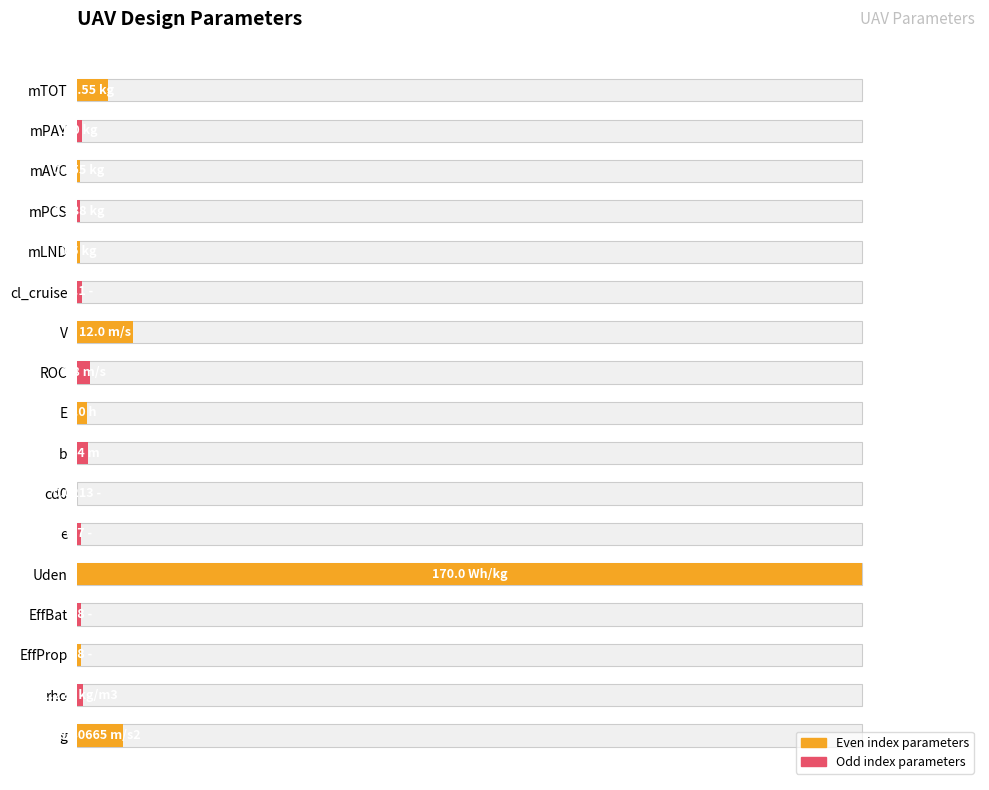

How many bars are there in total?

17